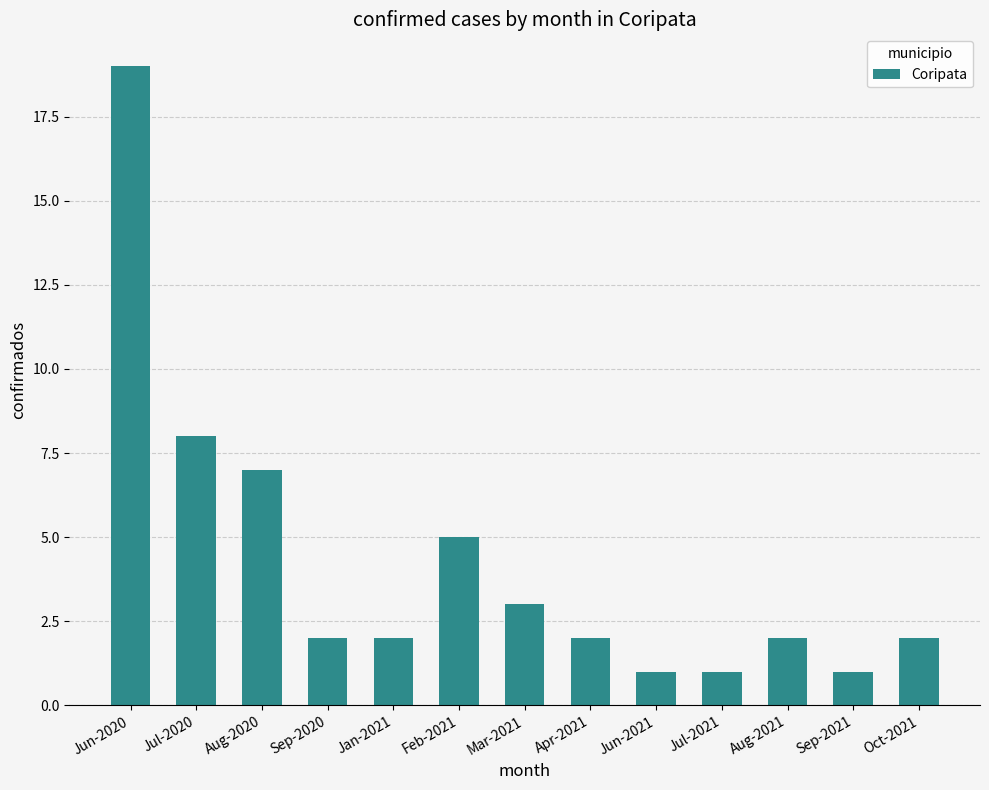

What is the value of the 1st bar from the left?

19